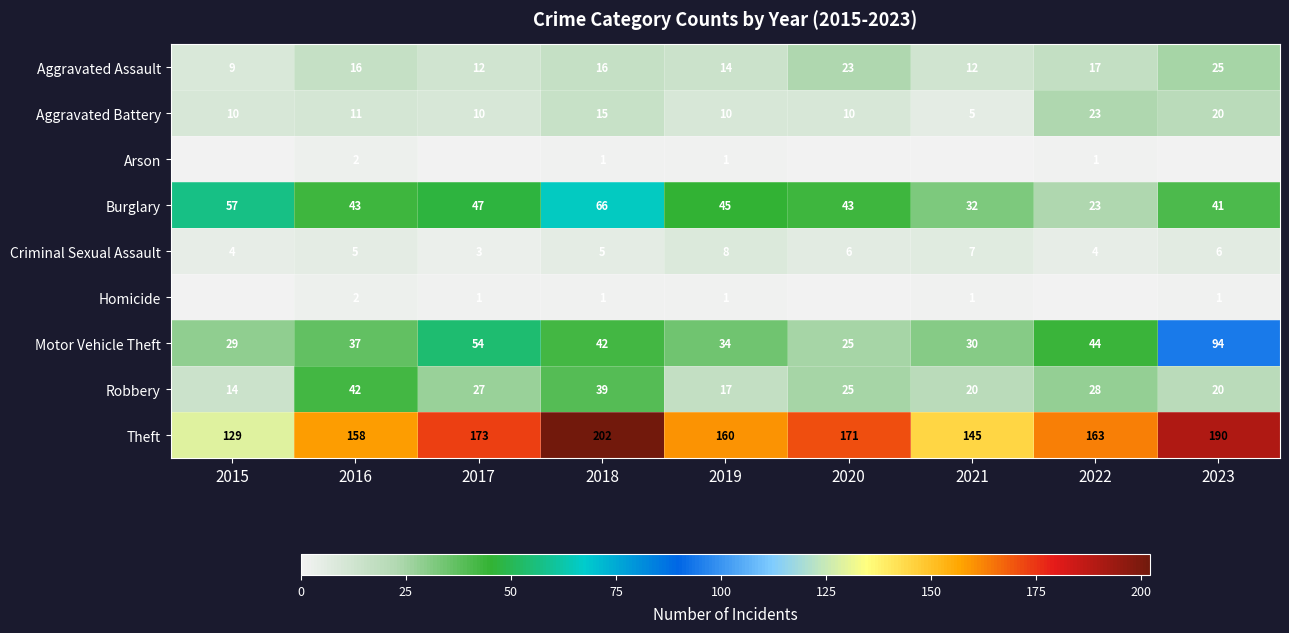

The Motor Vehicle Theft series shows 54 at 2017. True or false?

True